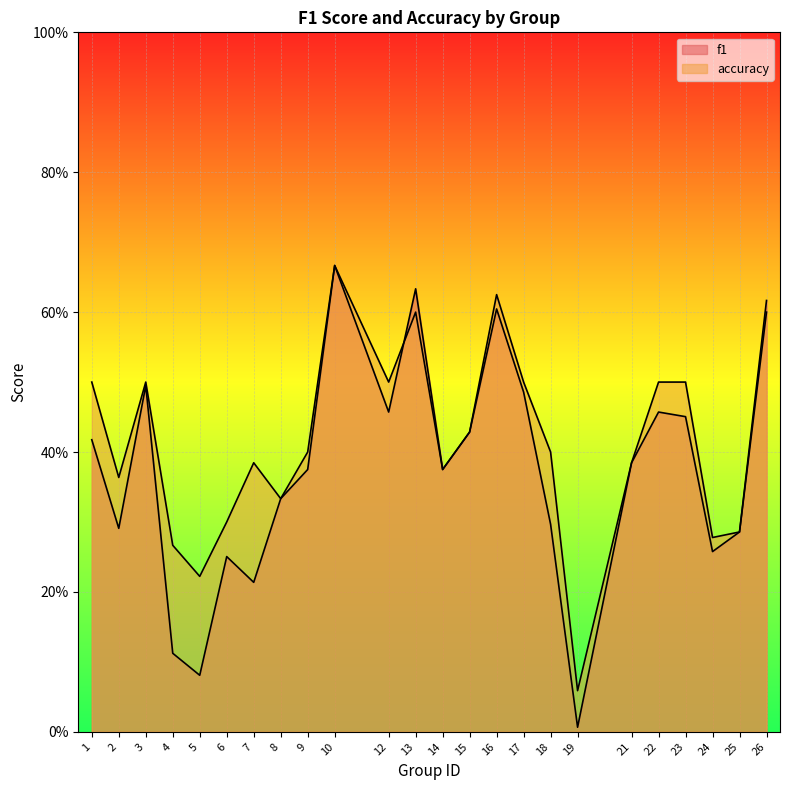

Reading right to left, extract all data points from this chart.

f1: 0.6	0.3	0.3	0.5	0.5	0.4	0.0	0.3	0.5	0.6	0.4	0.4	0.6	0.5	0.7	0.4	0.3	0.2	0.3	0.1	0.1	0.5	0.3	0.4
accuracy: 0.6	0.3	0.3	0.5	0.5	0.4	0.1	0.4	0.5	0.6	0.4	0.4	0.6	0.5	0.7	0.4	0.3	0.4	0.3	0.2	0.3	0.5	0.4	0.5